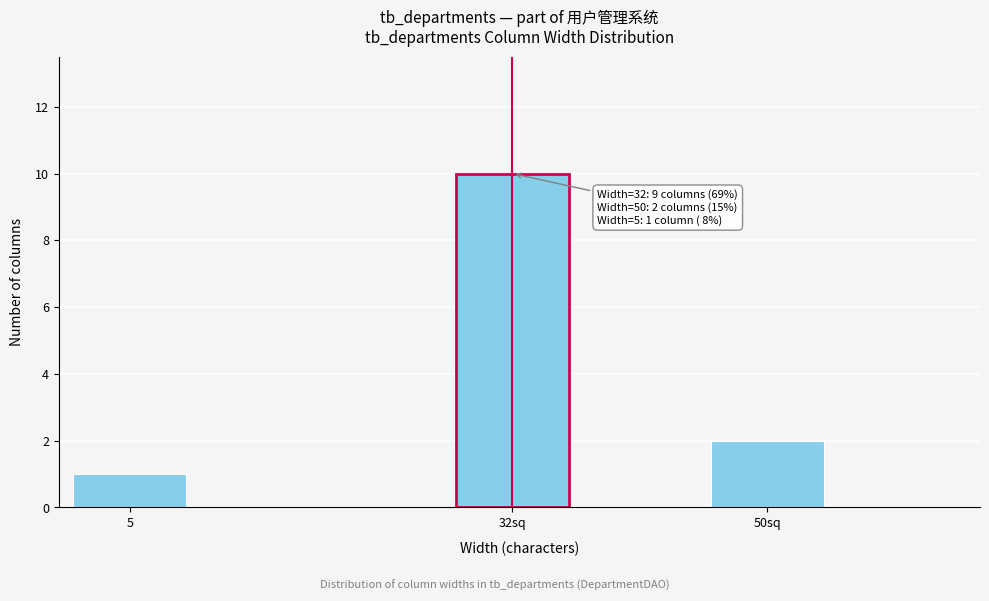

Reading left to right, transcribe all the data shown in this chart.

1	10	2